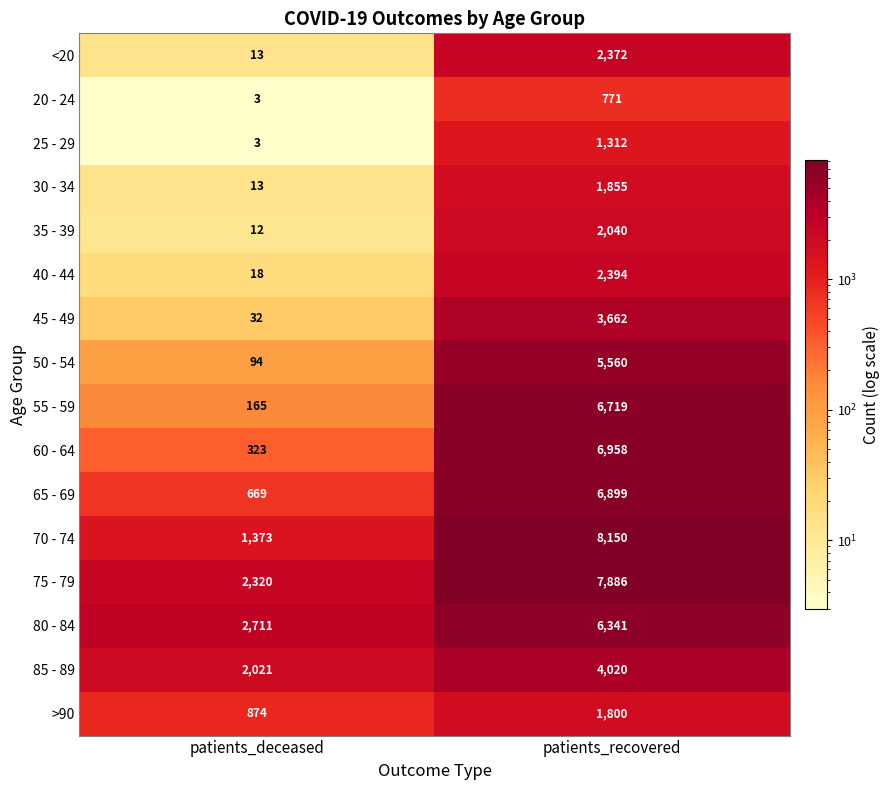

What is the greatest value displayed?

8150